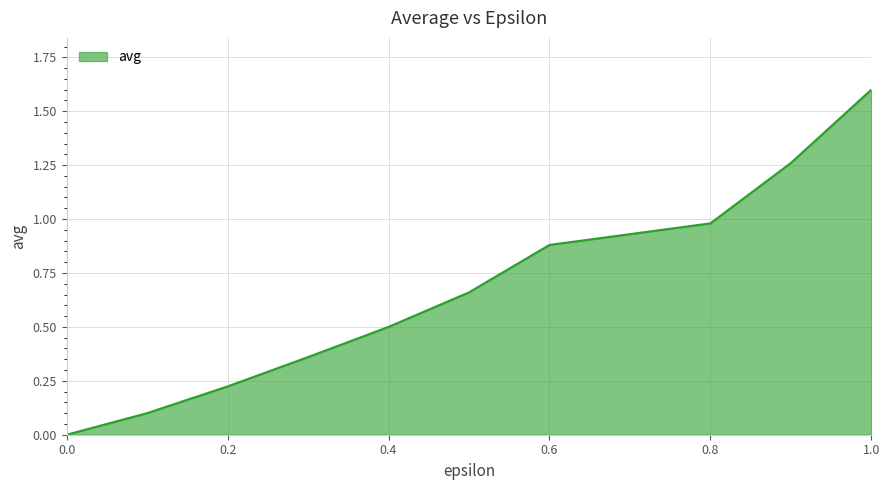

Does the chart display data point markers on the line(s)?

No